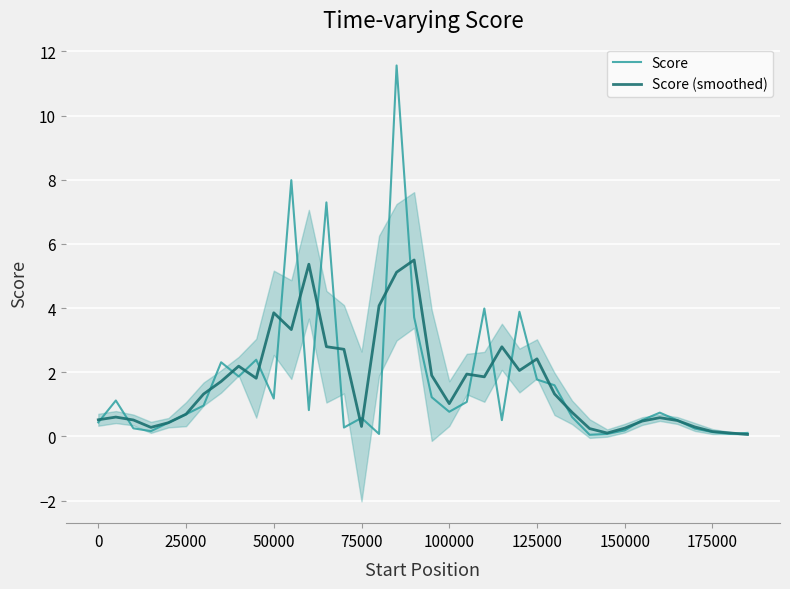

What is the average value of the Score series?

1.6